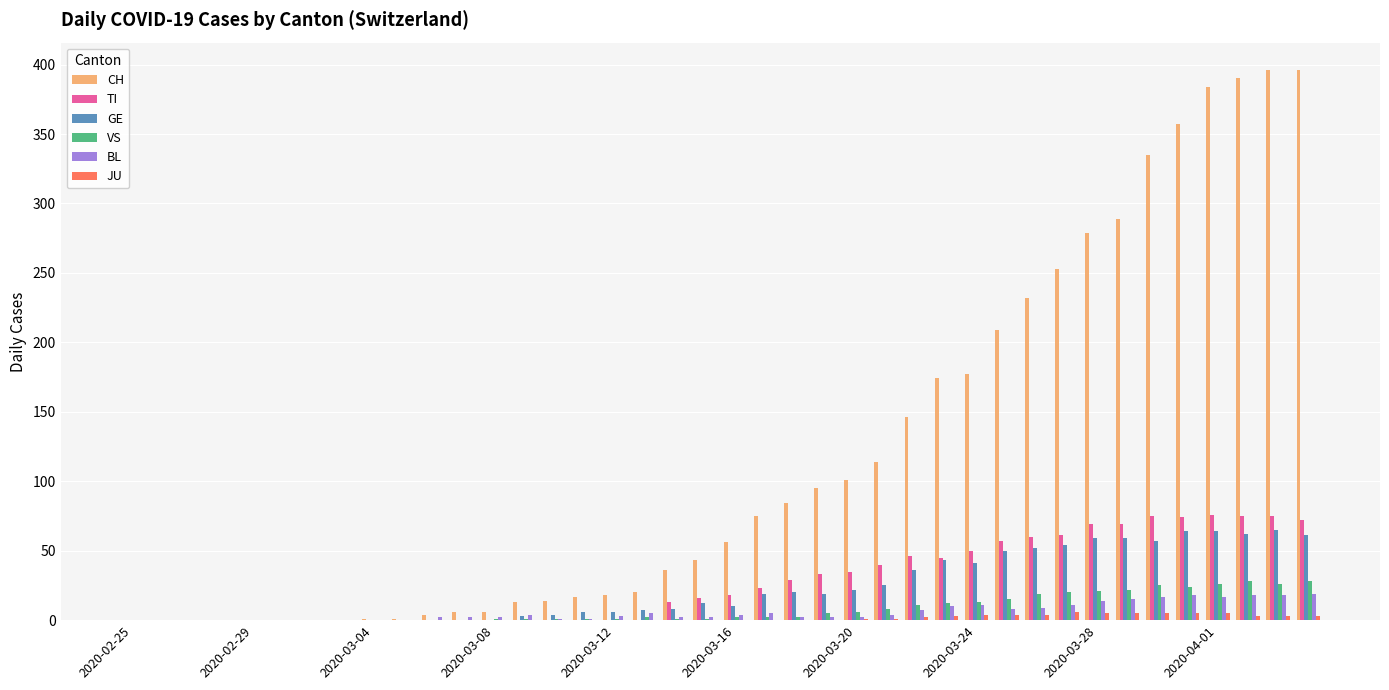

What is the greatest value displayed?

396